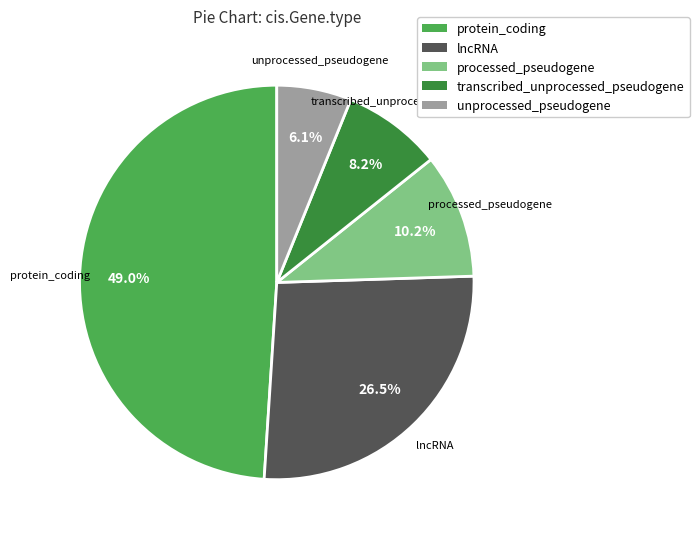

Does protein_coding account for over 50% of the chart?

No